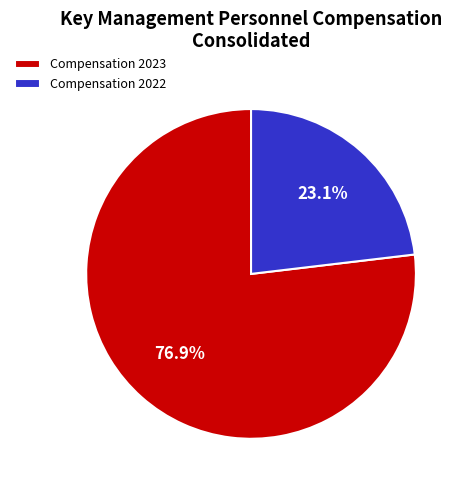

How many segments does this pie chart have?

2